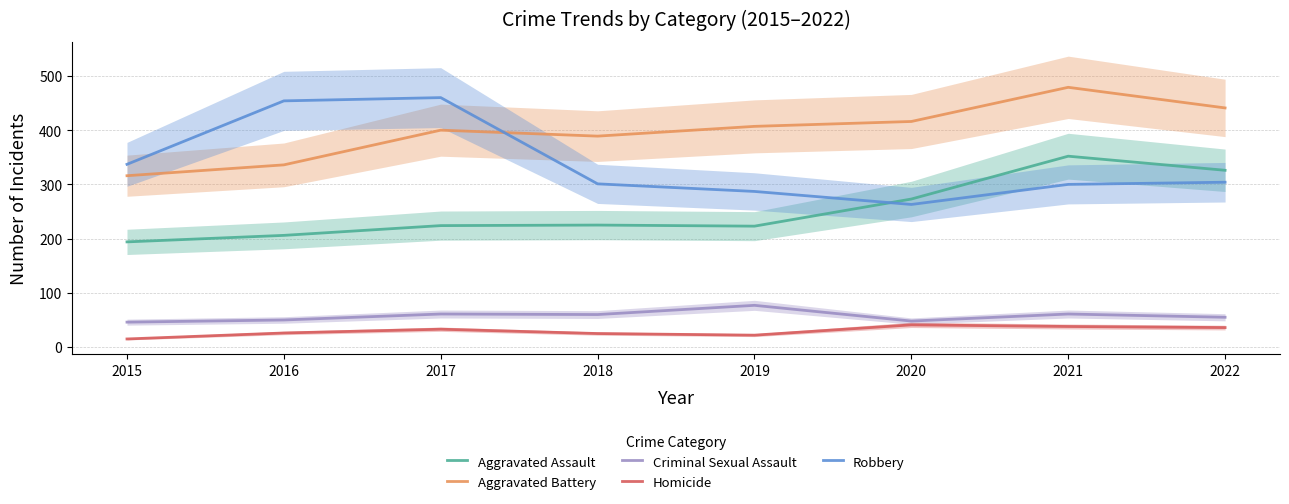

True or false: Homicide and Robbery intersect in this chart.

False